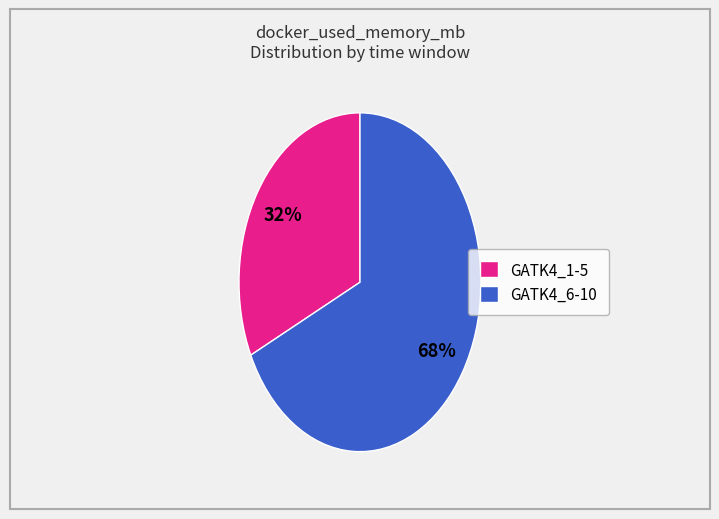

True or false: GATK4_1-5 accounts for 18% of the total.

False